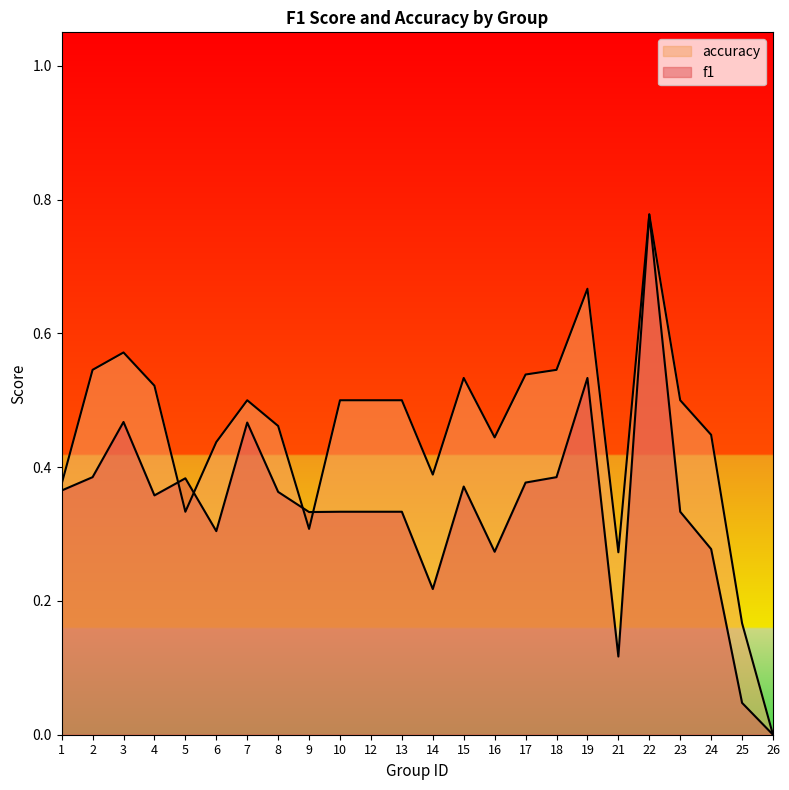

What is the total value across all series at 22?

1.6